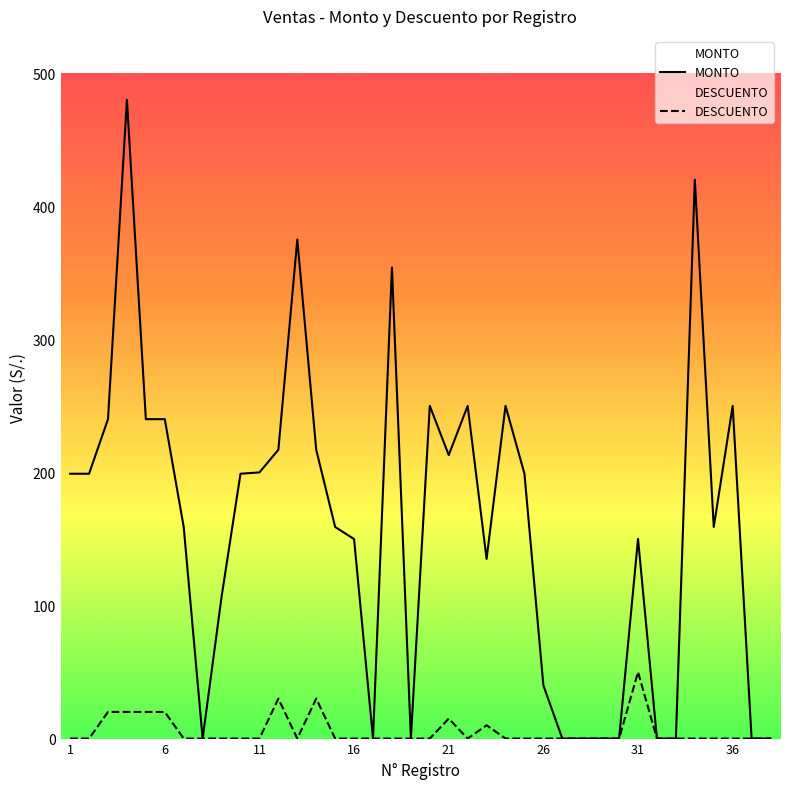

Reading right to left, what are all the values shown in this chart?

MONTO: 38=0.0	37=0.0	36=250.0	35=159.0	34=420.0	33=0.0	32=0.0	31=150.0	30=0.0	29=0.0	28=0.0	27=0.0	26=40.0	25=199.0	24=250.0	23=135.0	22=250.0	21=213.0	20=250.0	19=0.0	18=354.0	17=0.0	16=149.9	15=159.0	14=217.0	13=375.0	12=217.0	11=200.0	10=199.0	9=106.5	8=0.0	7=159.0	6=240.0	5=240.0	4=480.0	3=240.0	2=199.0	1=199.0
DESCUENTO: 38=0.0	37=0.0	36=0.0	35=0.0	34=0.0	33=0.0	32=0.0	31=50.0	30=0.0	29=0.0	28=0.0	27=0.0	26=0.0	25=0.0	24=0.0	23=10.0	22=0.0	21=15.0	20=0.0	19=0.0	18=0.0	17=0.0	16=0.0	15=0.0	14=30.0	13=0.0	12=30.0	11=0.0	10=0.0	9=0.0	8=0.0	7=0.0	6=20.0	5=20.0	4=20.0	3=20.0	2=0.0	1=0.0